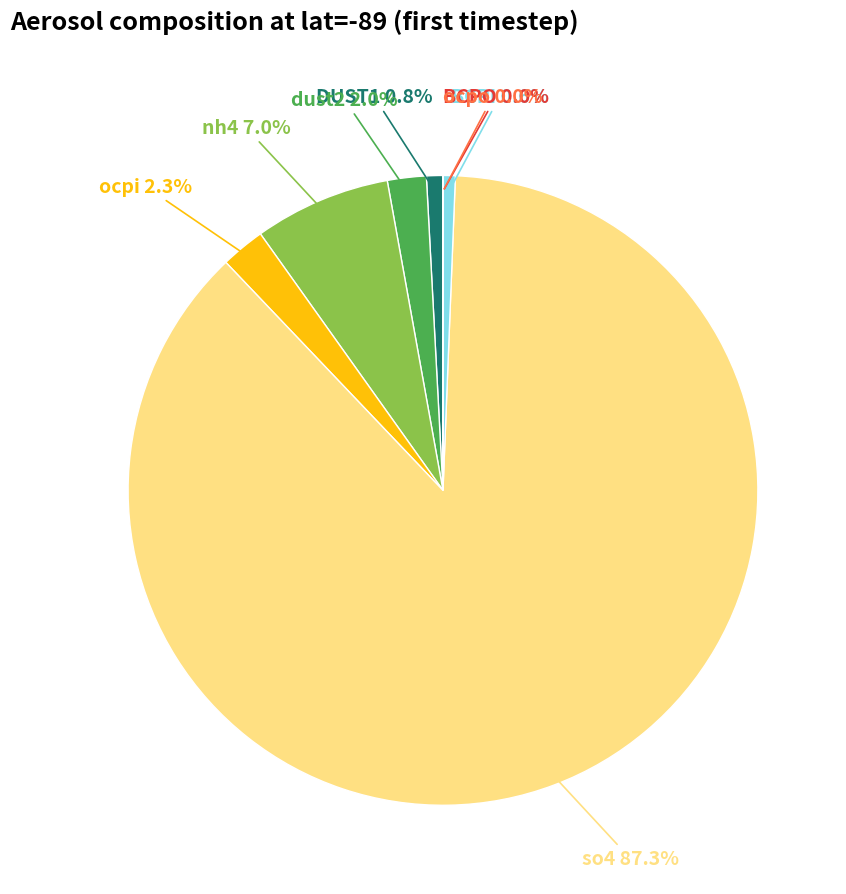

What is the largest slice in the pie chart?

so4